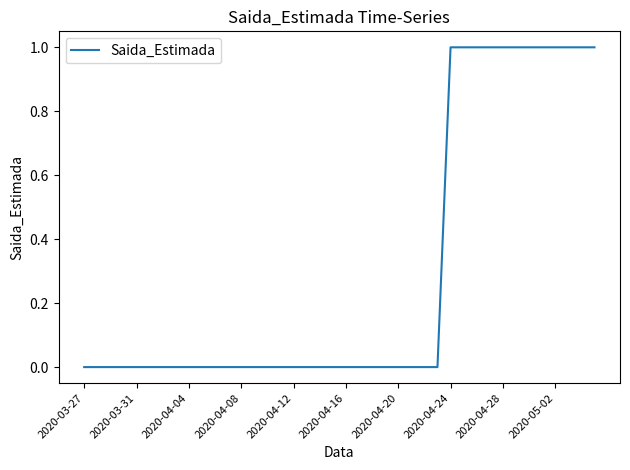

What is the difference between the maximum and minimum values?

1